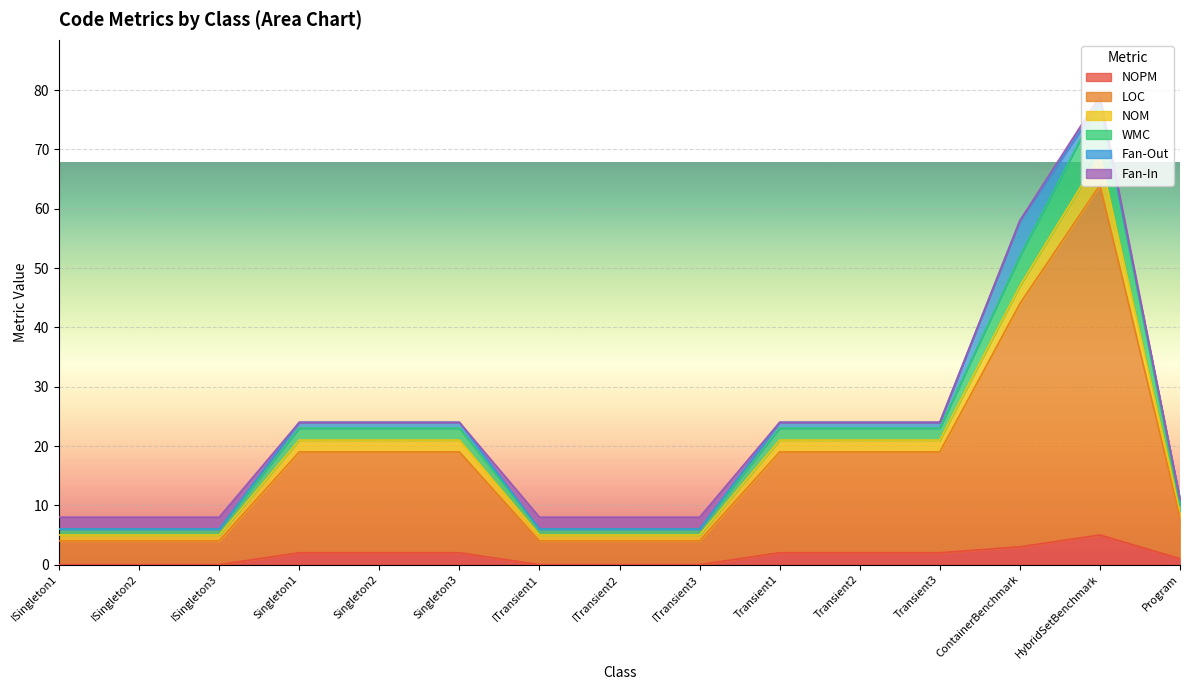

What is the greatest value displayed?

78